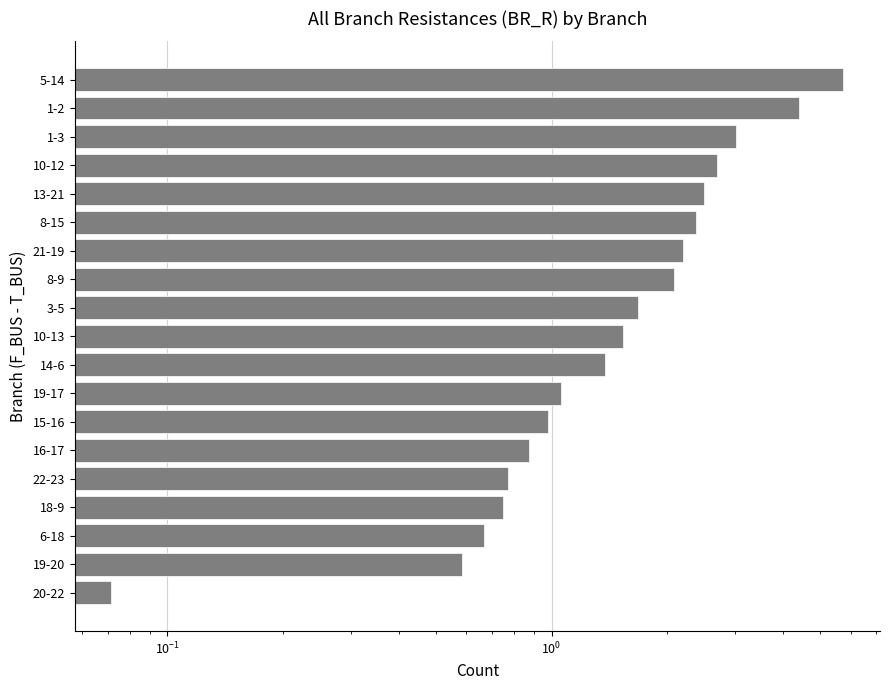

Reading left to right, what are all the values shown in this chart?

5.7	4.4	3.0	2.7	2.5	2.4	2.2	2.1	1.7	1.5	1.4	1.1	1.0	0.9	0.8	0.7	0.7	0.6	0.1